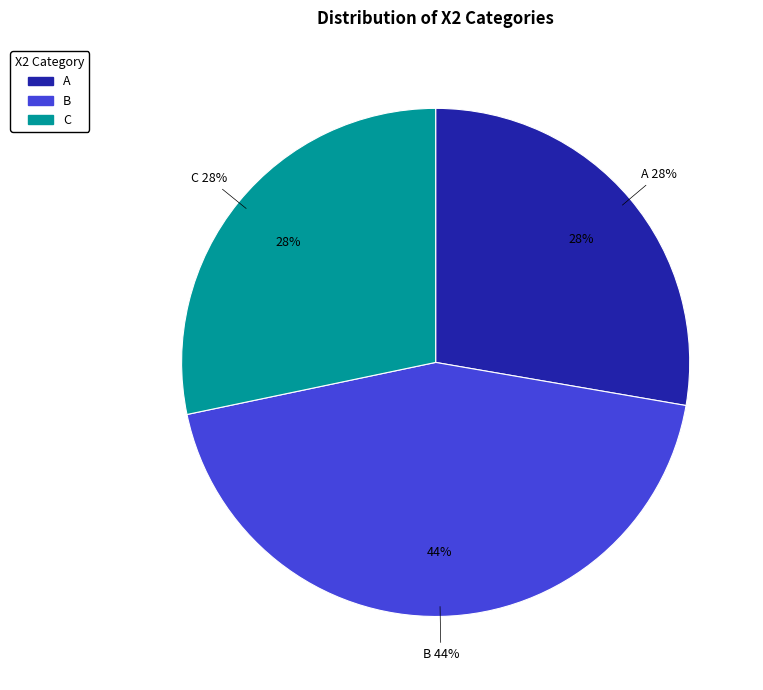

How many segments does this pie chart have?

3